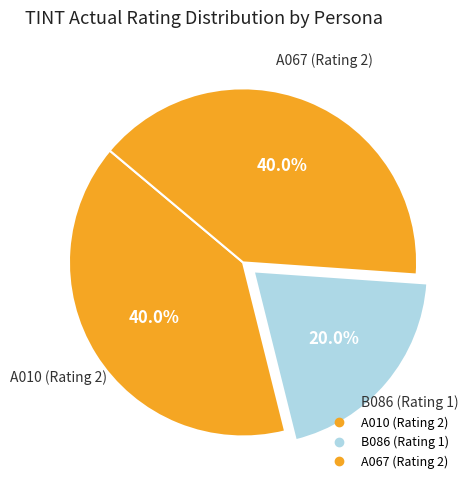

What is the change in value from A010 to B086?

-1